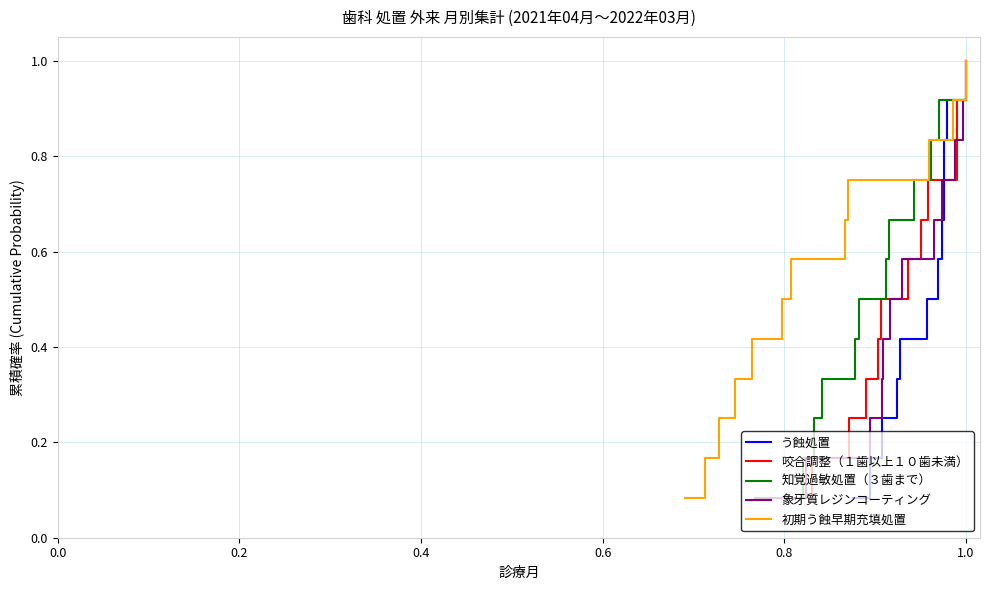

What is the value of the 咬合調整（１歯以上１０歯未満） point at the 4th from the left?

0.3